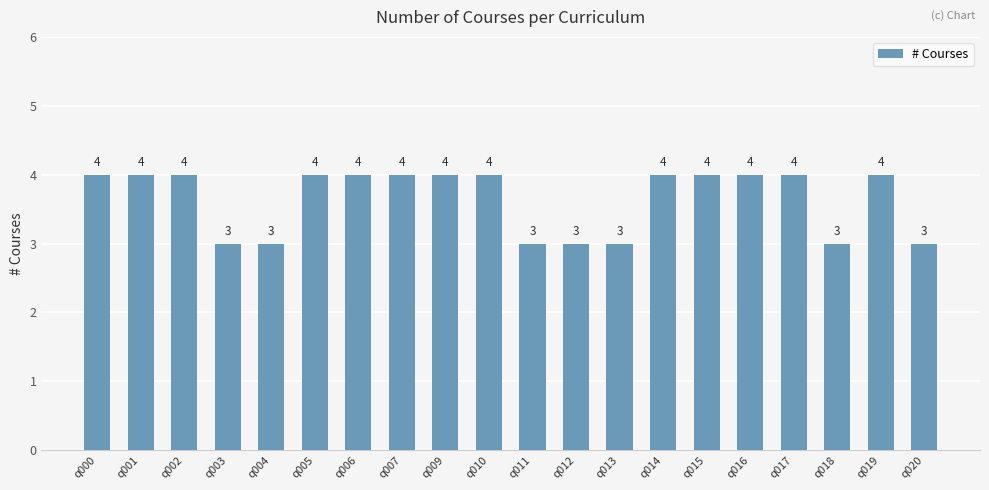

What is the greatest value displayed?

4